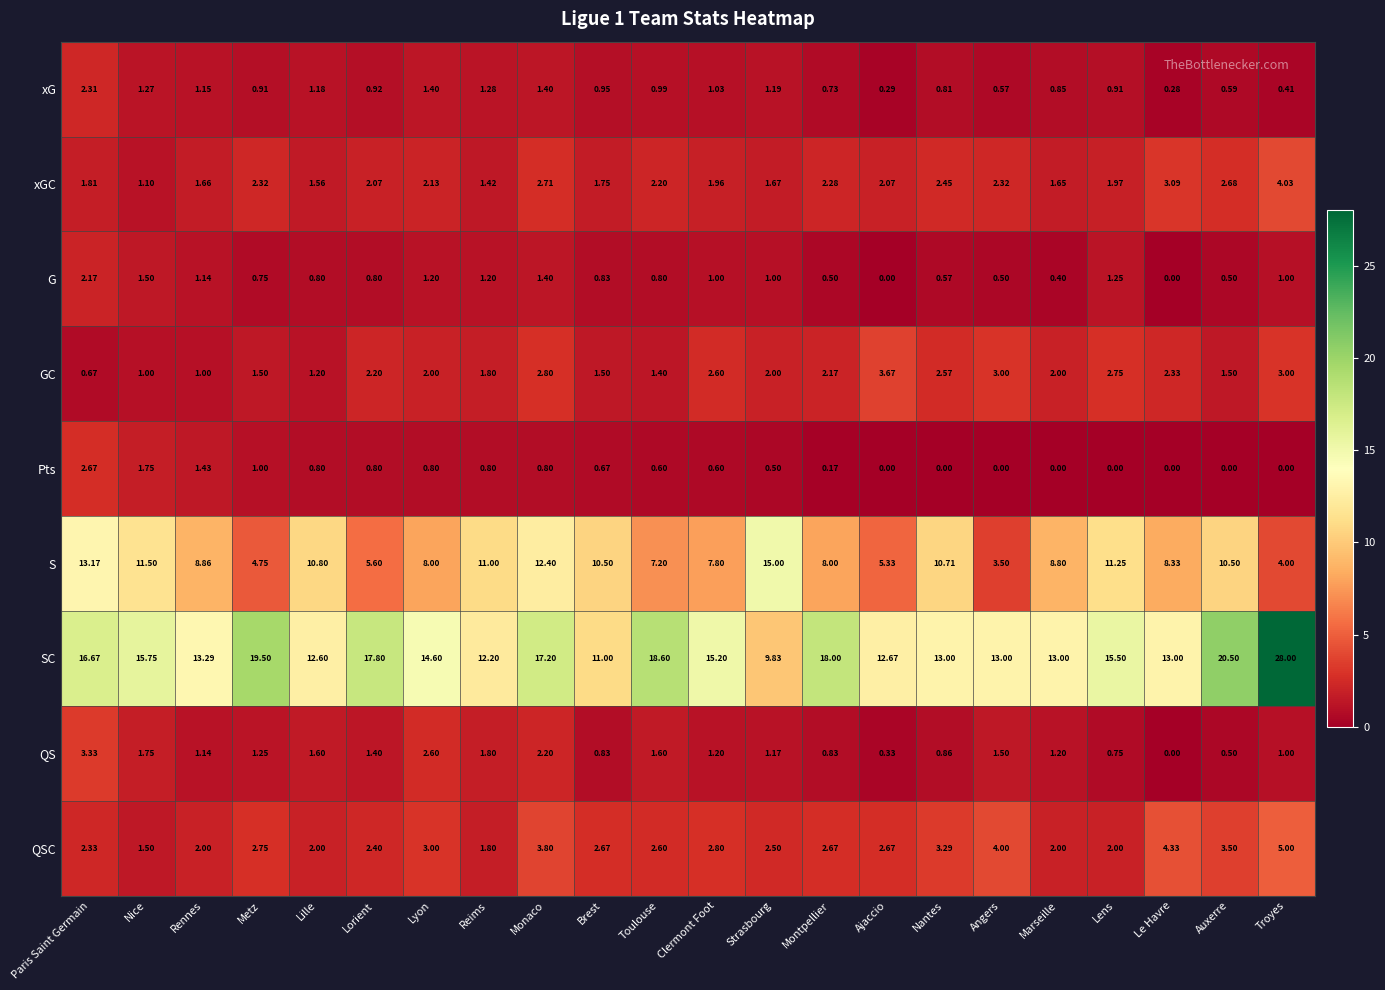

Where does the QS series first go above 1?

Paris Saint Germain